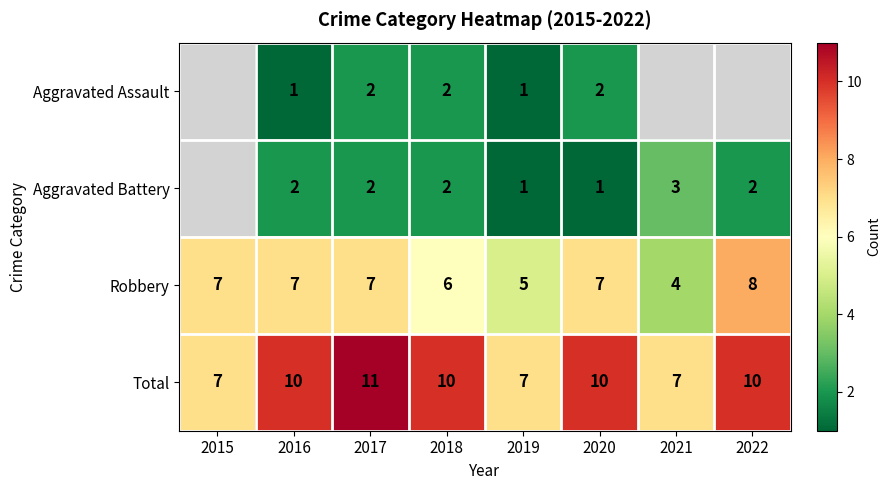

Where is Total nearest to the value 9?

2016